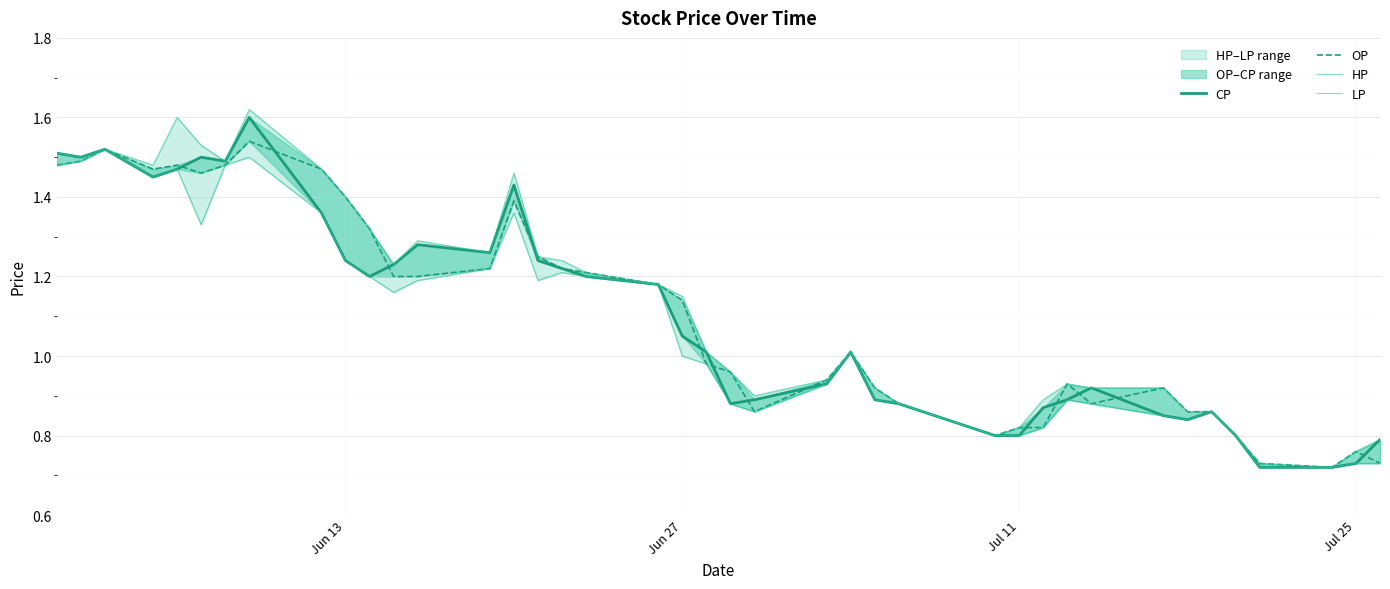

How many interior local valleys does the OP series have?

6